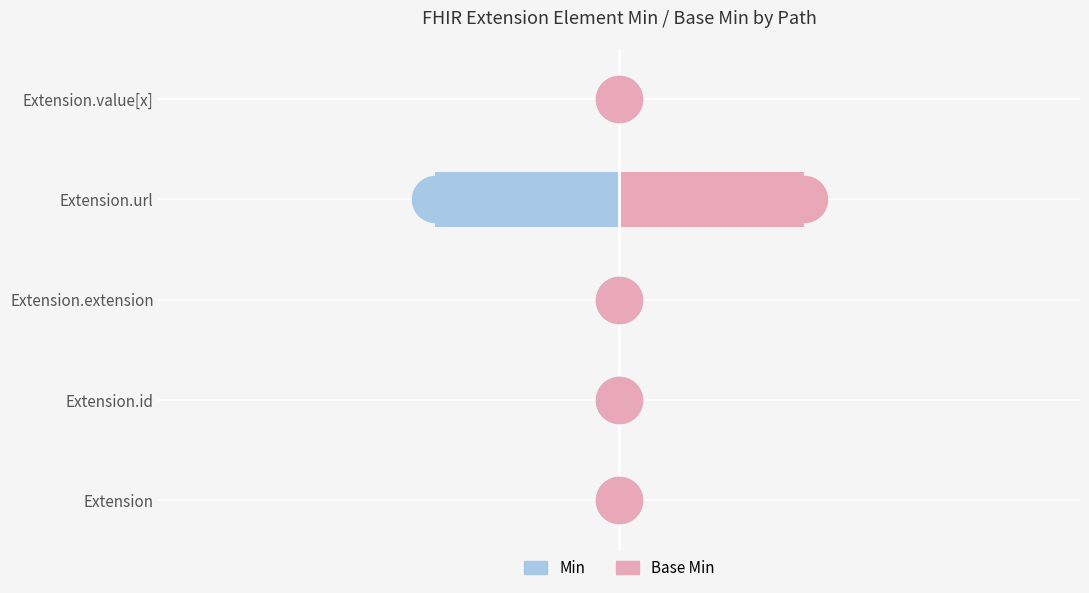

Which series has the largest total across all categories?

Base Min